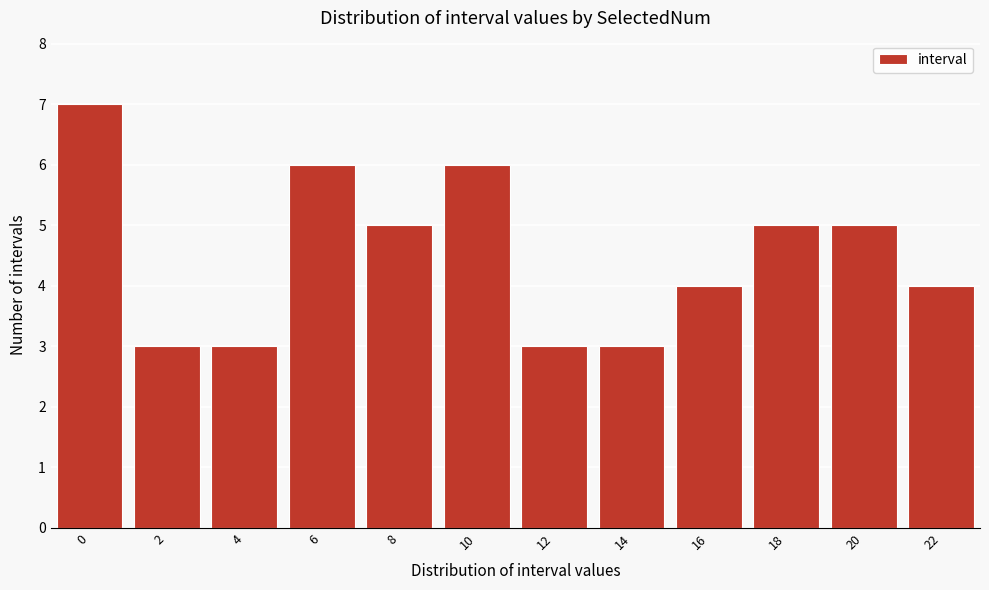

Reading left to right, what are all the values shown in this chart?

7	3	3	6	5	6	3	3	4	5	5	4